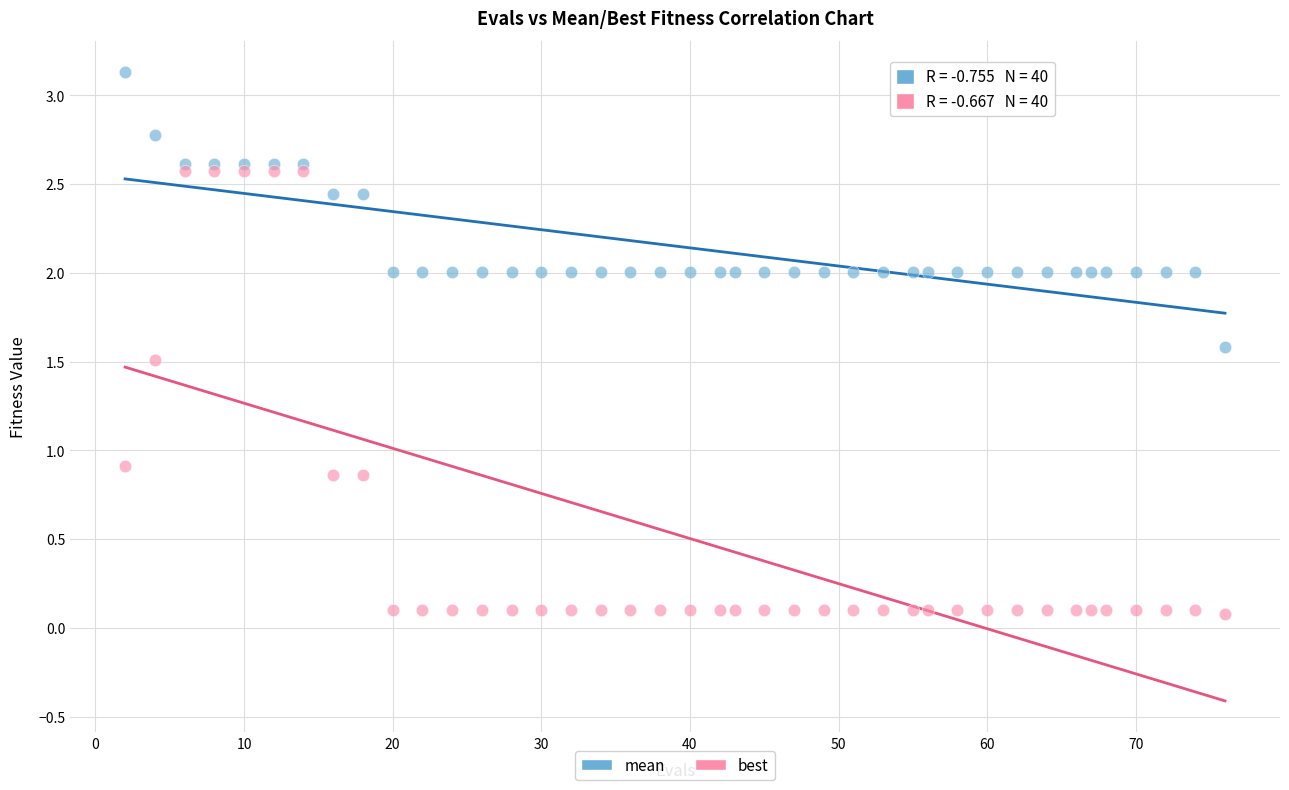

In the best series, what Y value is closest to 1?

0.9